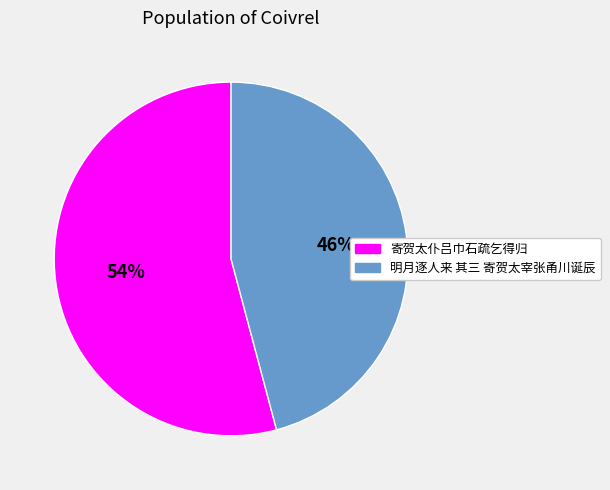

To the nearest percent, what is the difference between the largest and smallest slice percentages?

8%